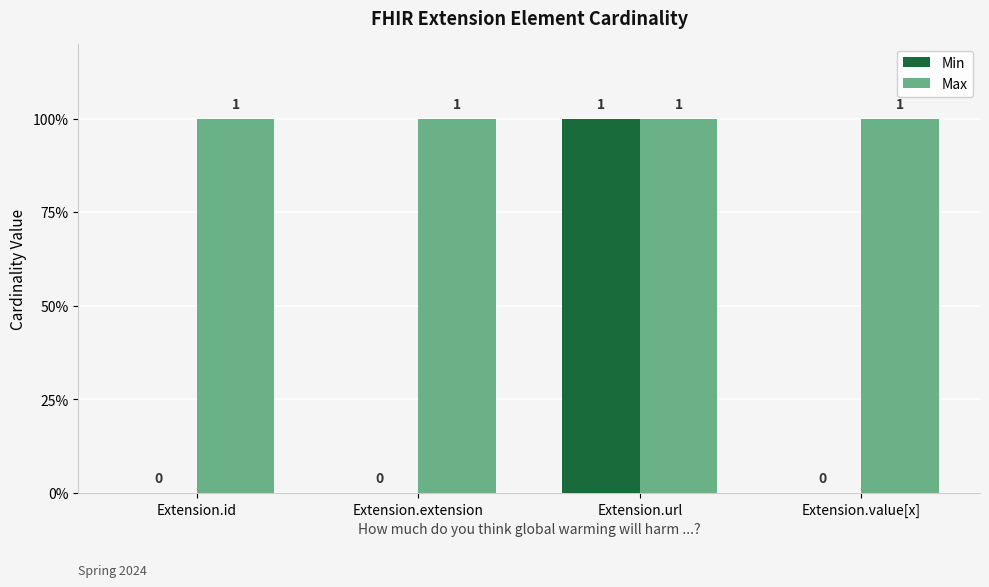

What are all the series names shown in the legend?

Min, Max